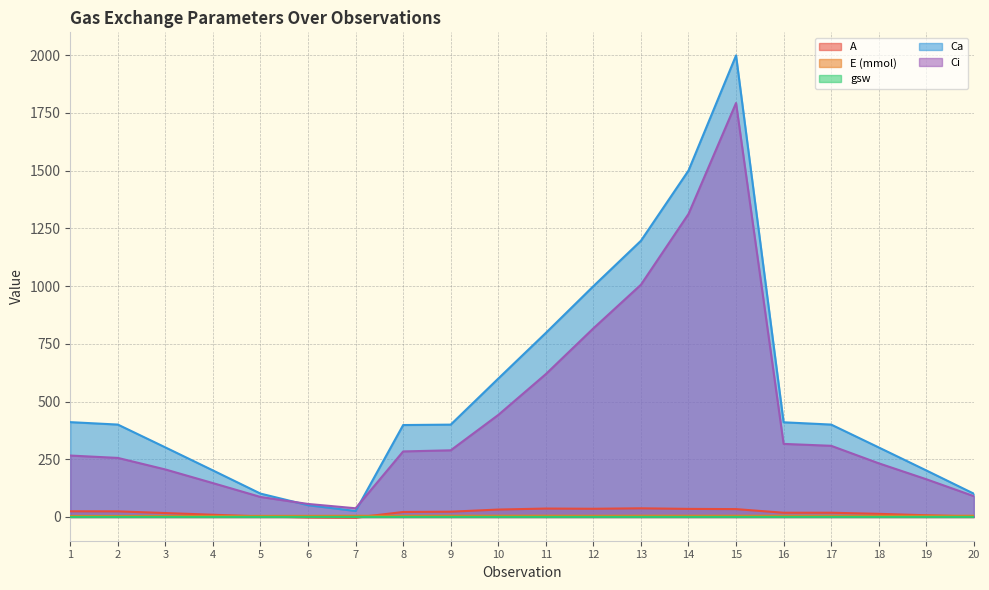

Rank the series at 6 from lowest to highest value.

A, gsw, E (mmol), Ca, Ci